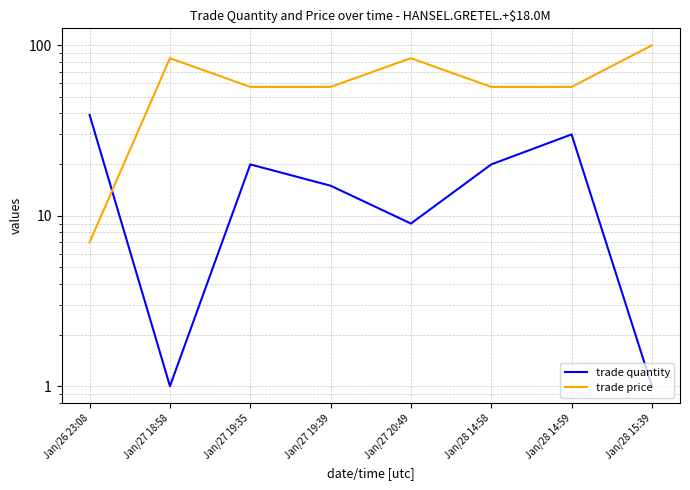

After their last crossing, which series has the higher values: trade quantity or trade price?

trade price